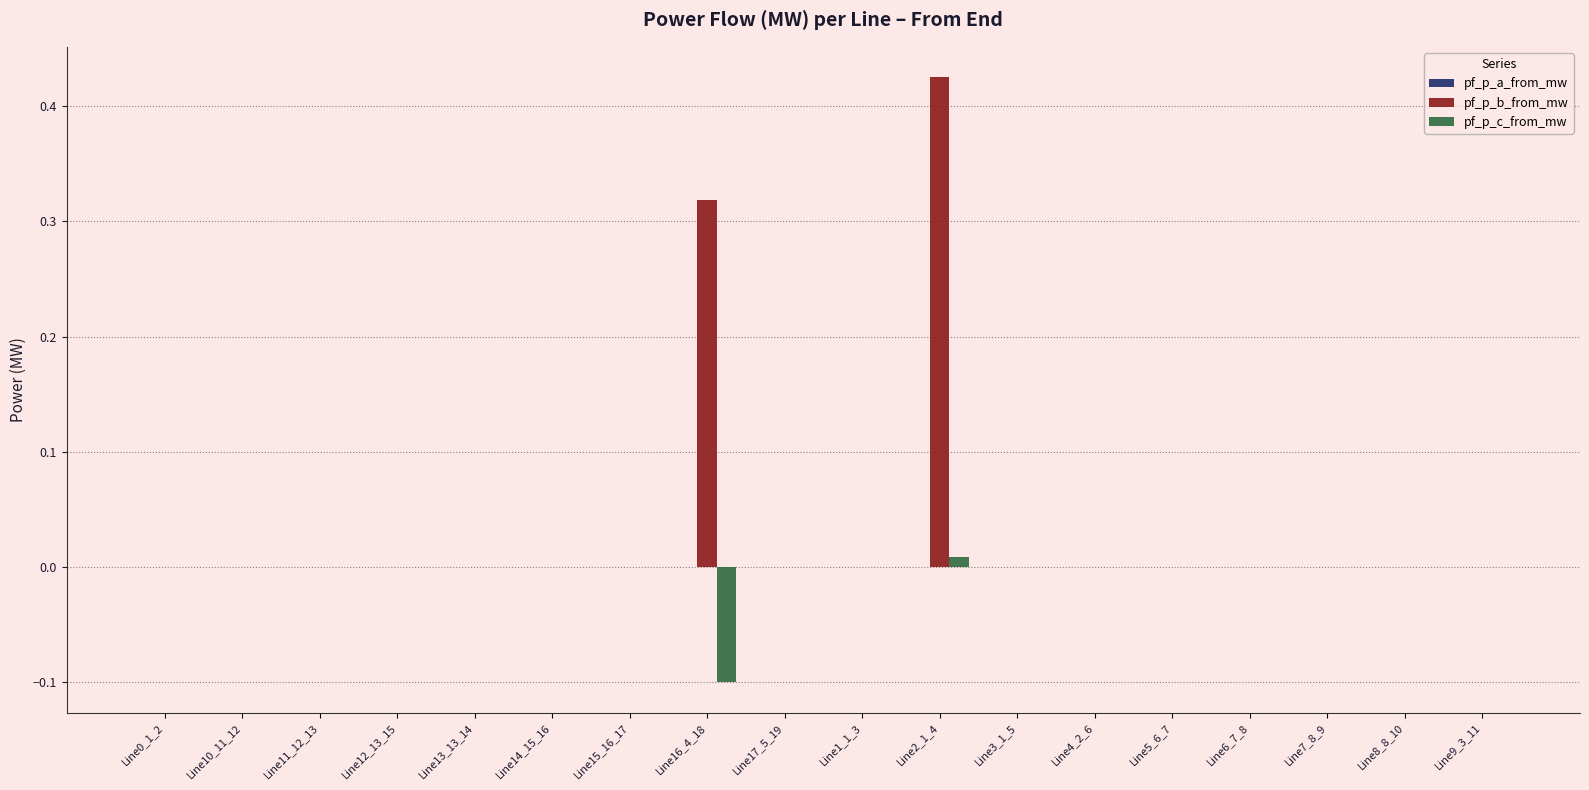

Count the number of categories in the chart.

18